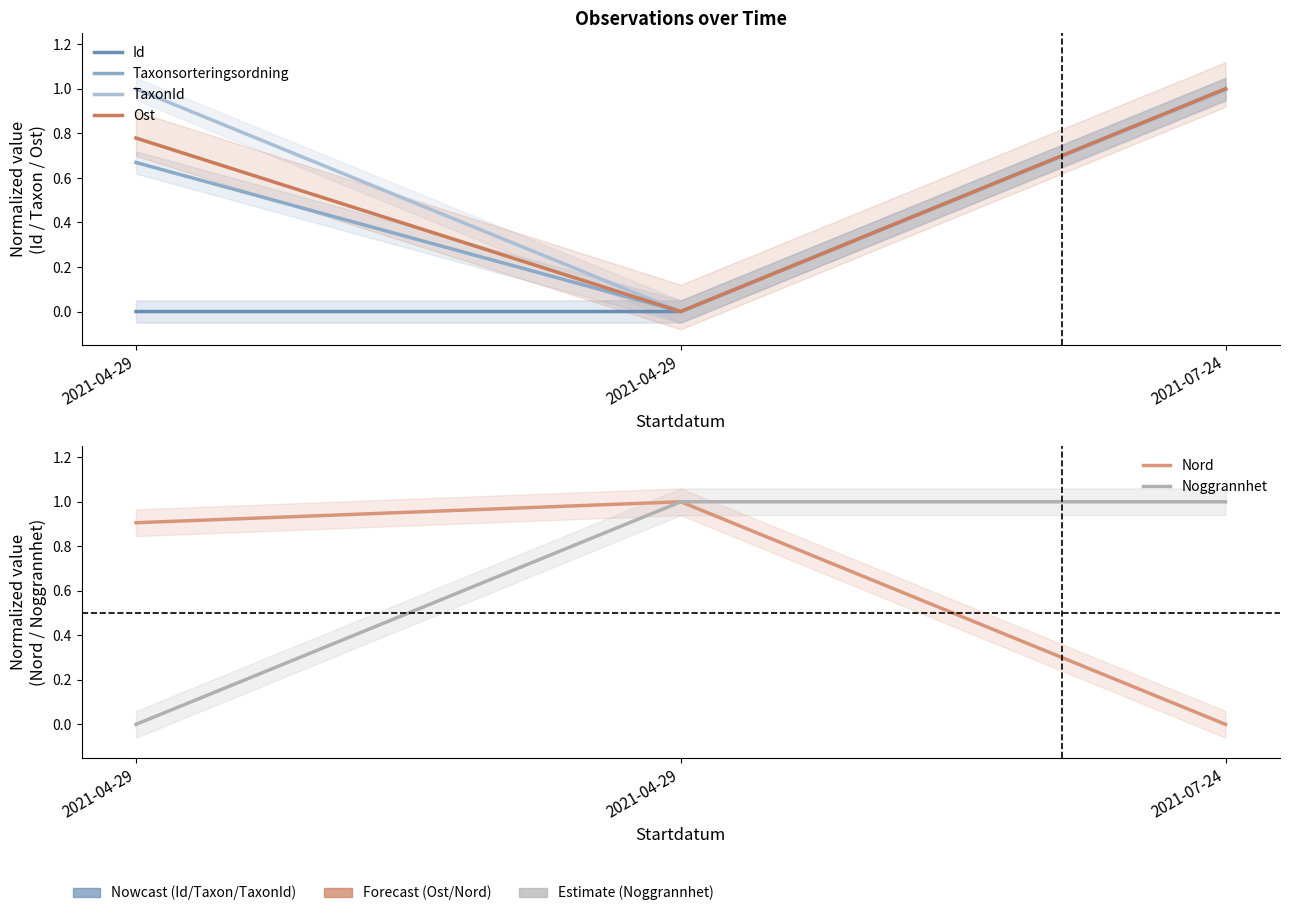

What is the difference between the maximum and minimum values in the Taxonsorteringsordning series?

1.0